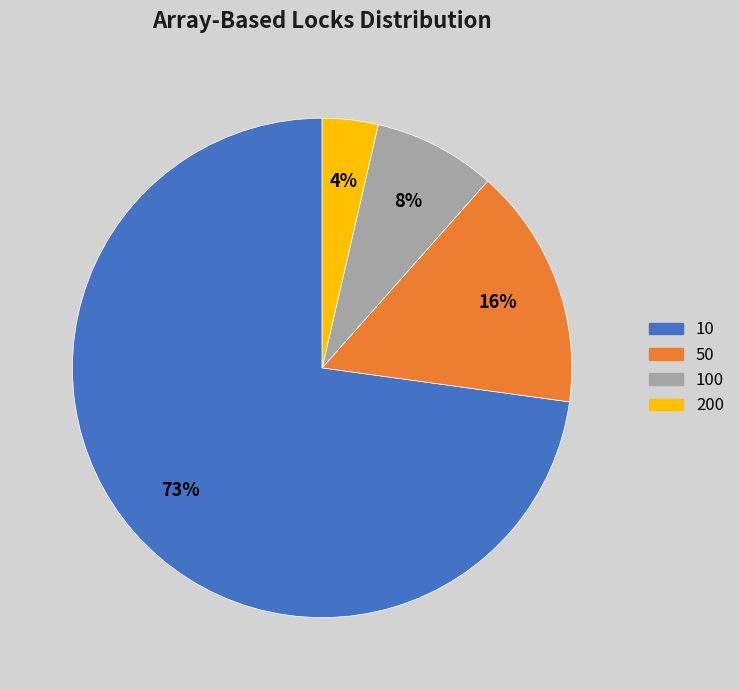

To the nearest percent, what is the combined percentage of 10 and 50?

88%